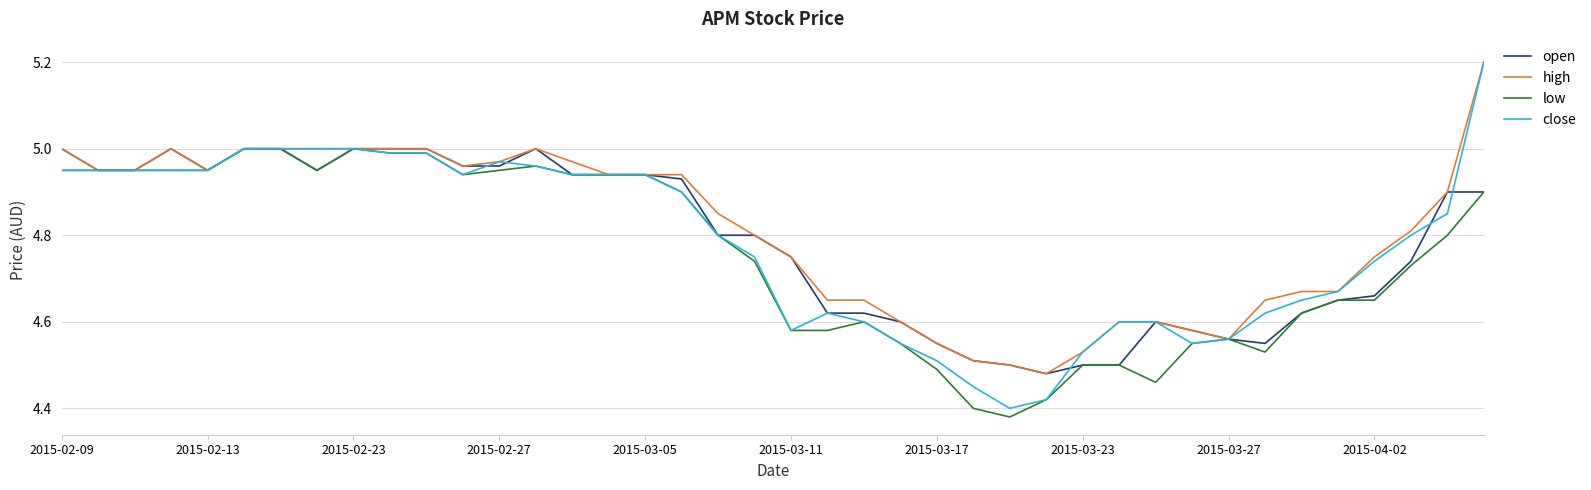

What is the greatest value displayed?

5.2